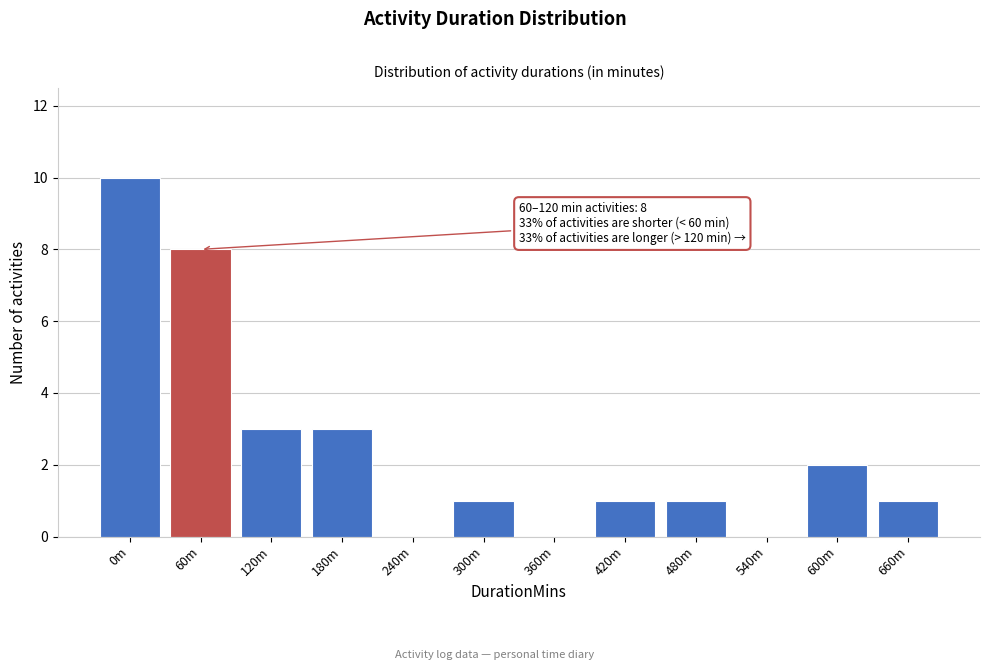

Reading left to right, transcribe all the data shown in this chart.

0m=10	60m=8	120m=3	180m=3	240m=0	300m=1	360m=0	420m=1	480m=1	540m=0	600m=2	660m=1